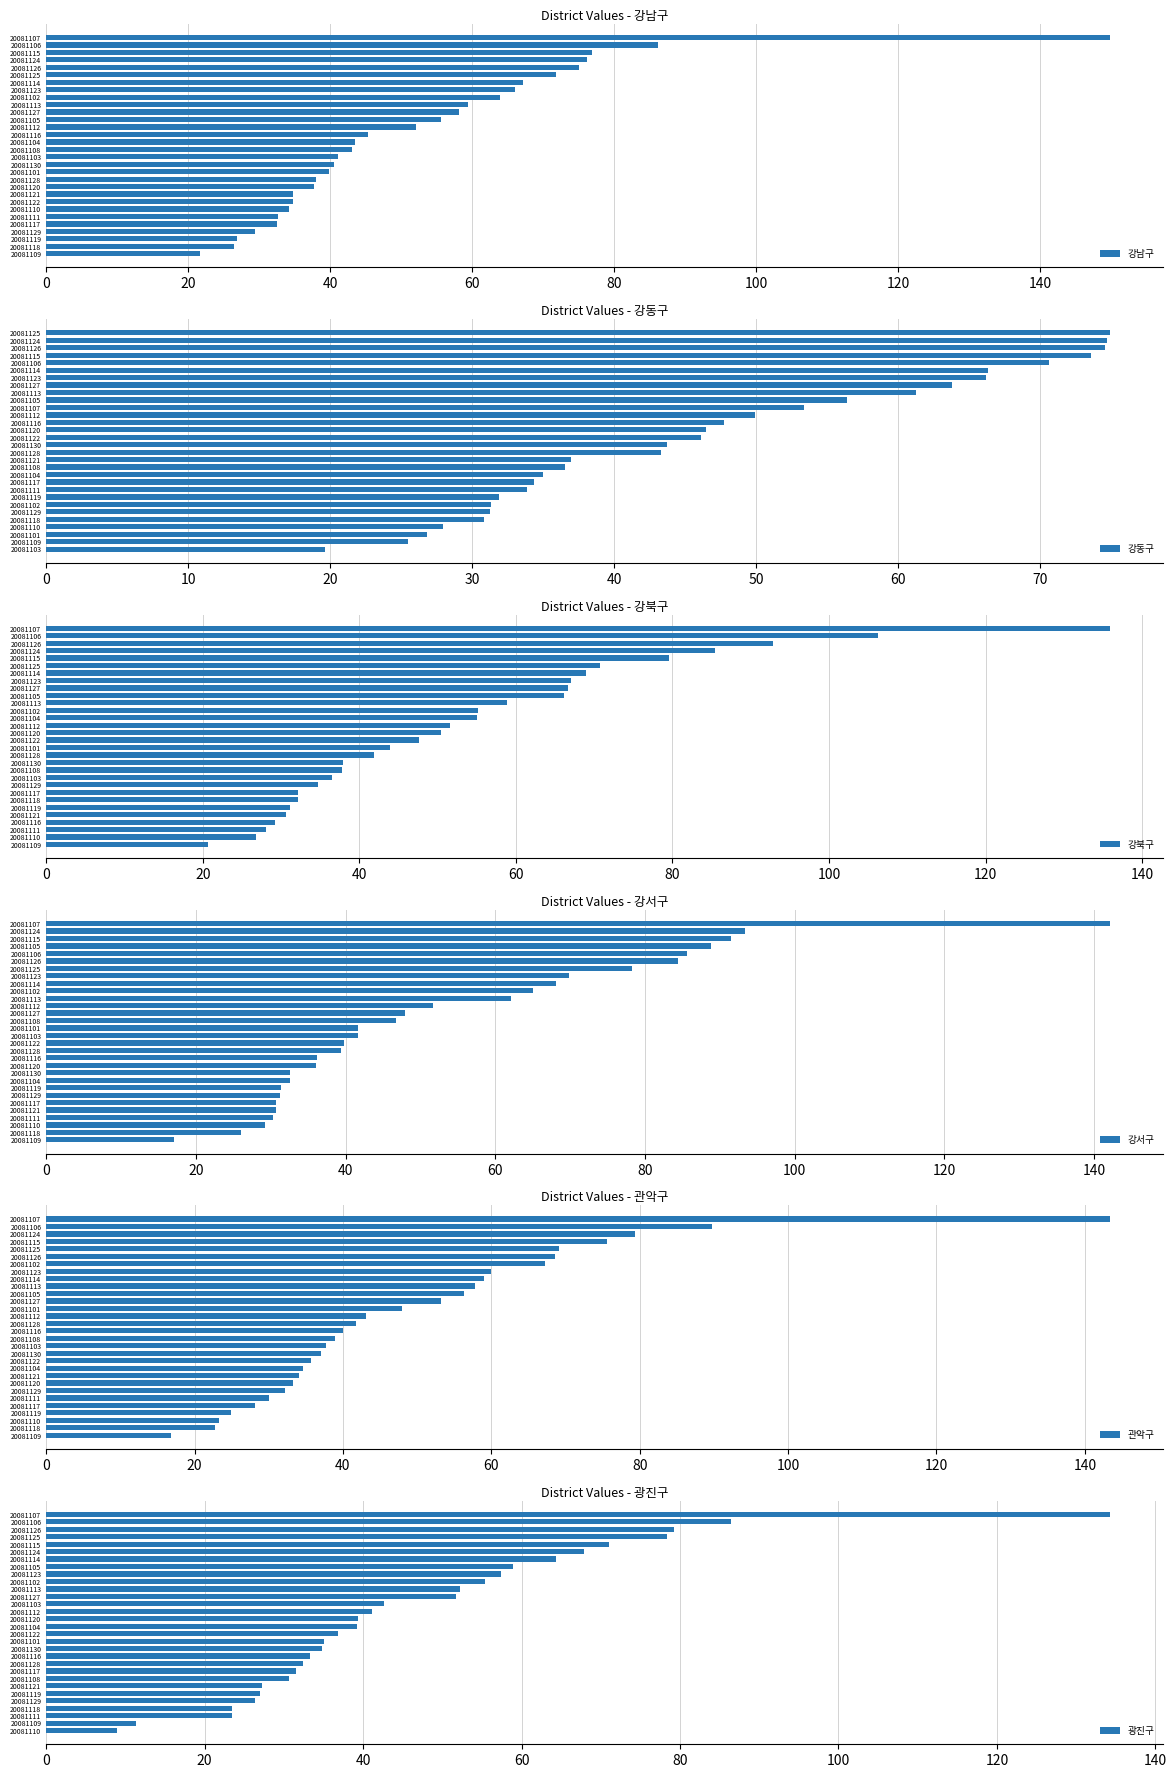

Which category has the lowest value in the 강남구 series?

20081109